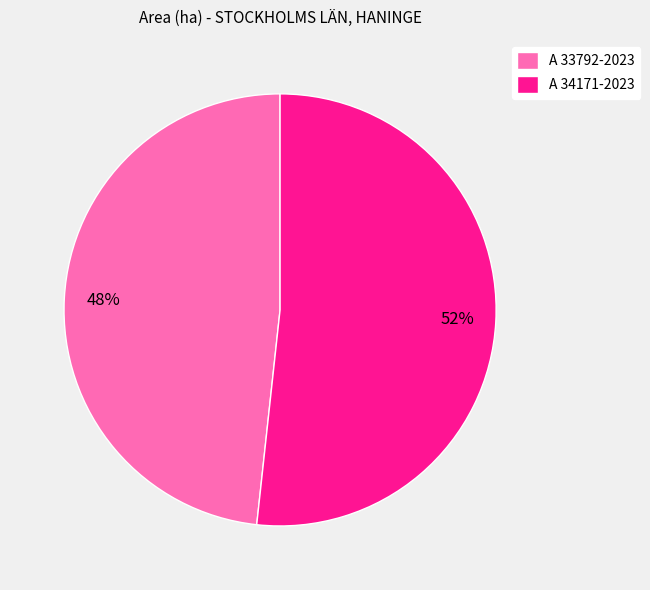

How many slices are in this pie chart?

2